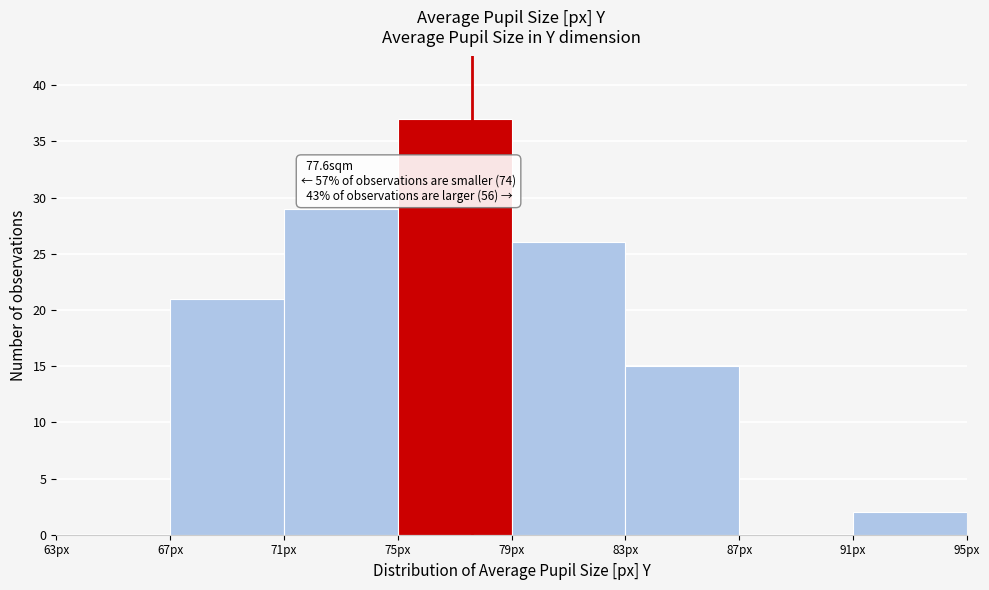

Which range on the x-axis has the tallest bar?

75 to 79